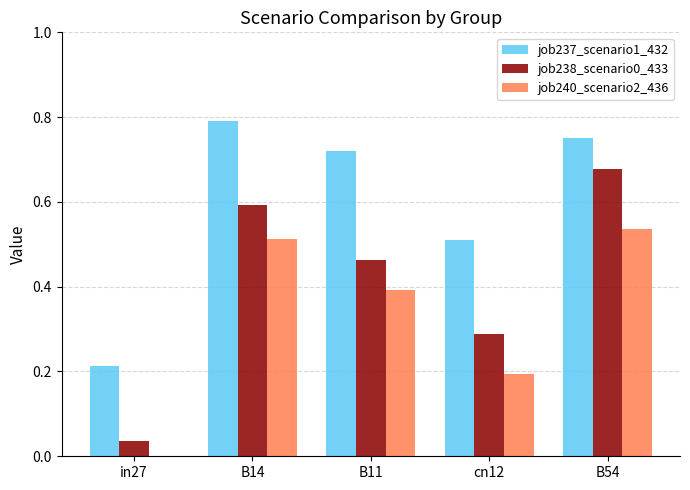

What is the sum of all job238_scenario0_433 values?

2.1